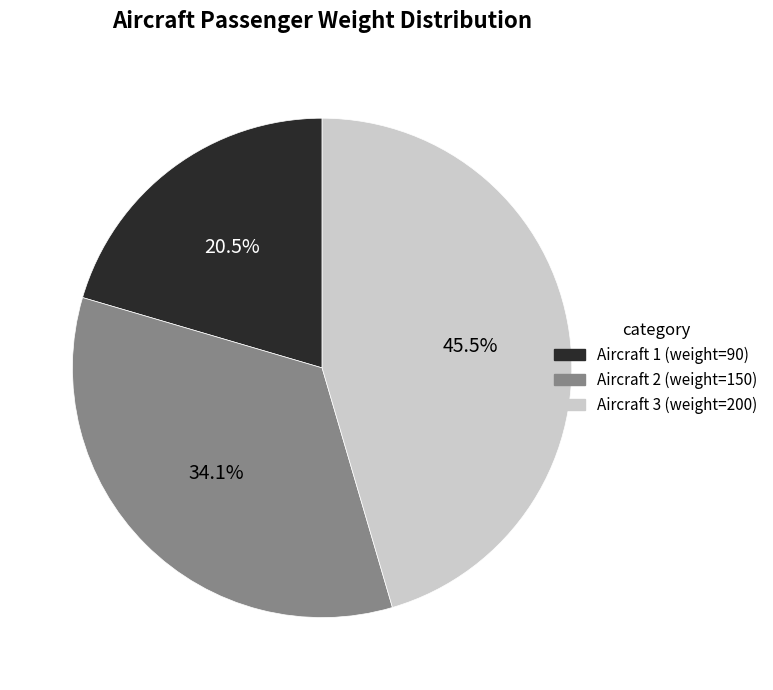

Between Aircraft 2 (weight=150) and Aircraft 3 (weight=200), which is larger?

Aircraft 3 (weight=200)